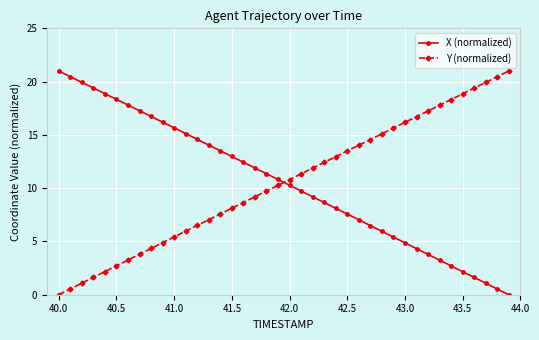

What is the value of the X (normalized) point at the 3rd from the left?

19.9